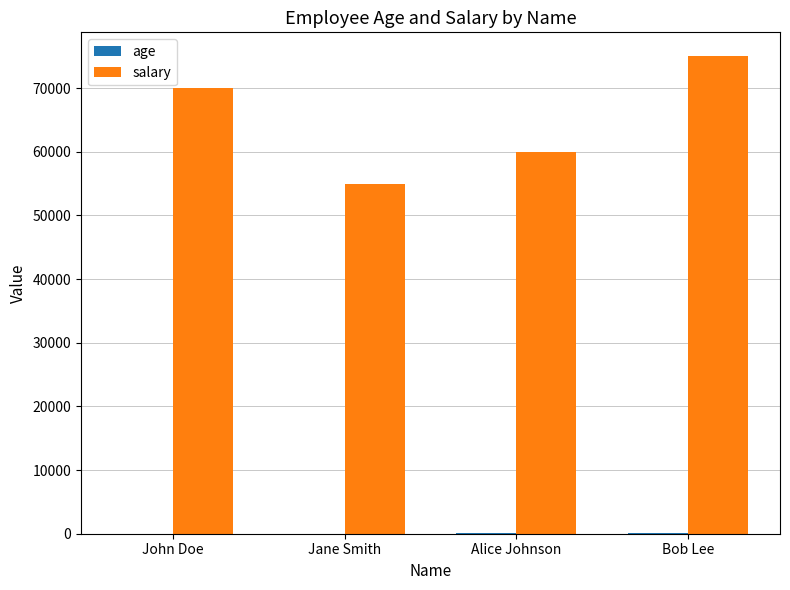

The value of salary at Alice Johnson is 60000. True or false?

True